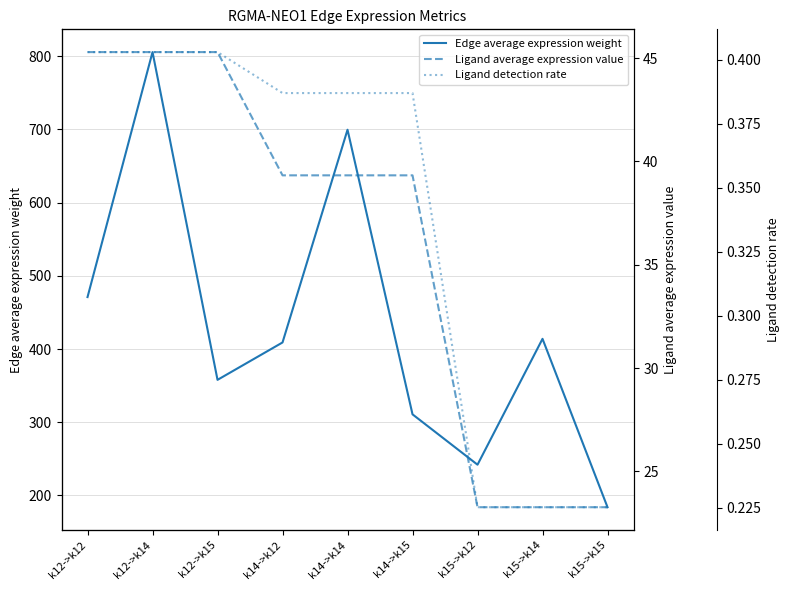

Which series has the largest range (max minus min)?

Edge average expression weight